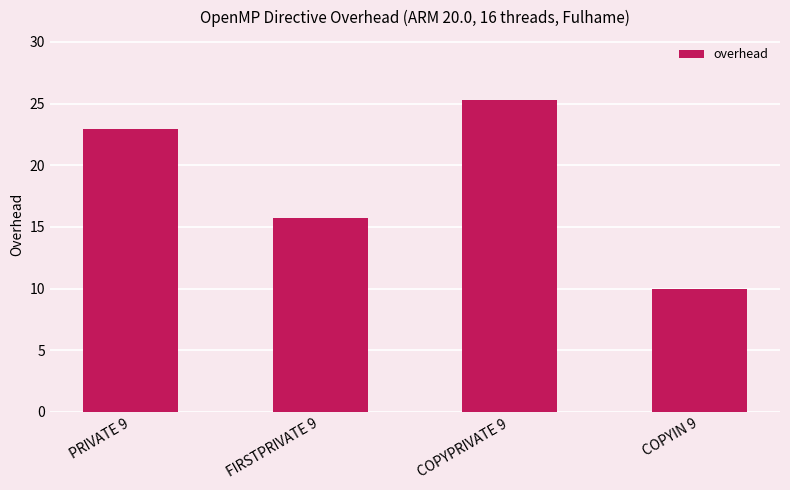

At which category does the chart reach its minimum across all series?

COPYIN 9